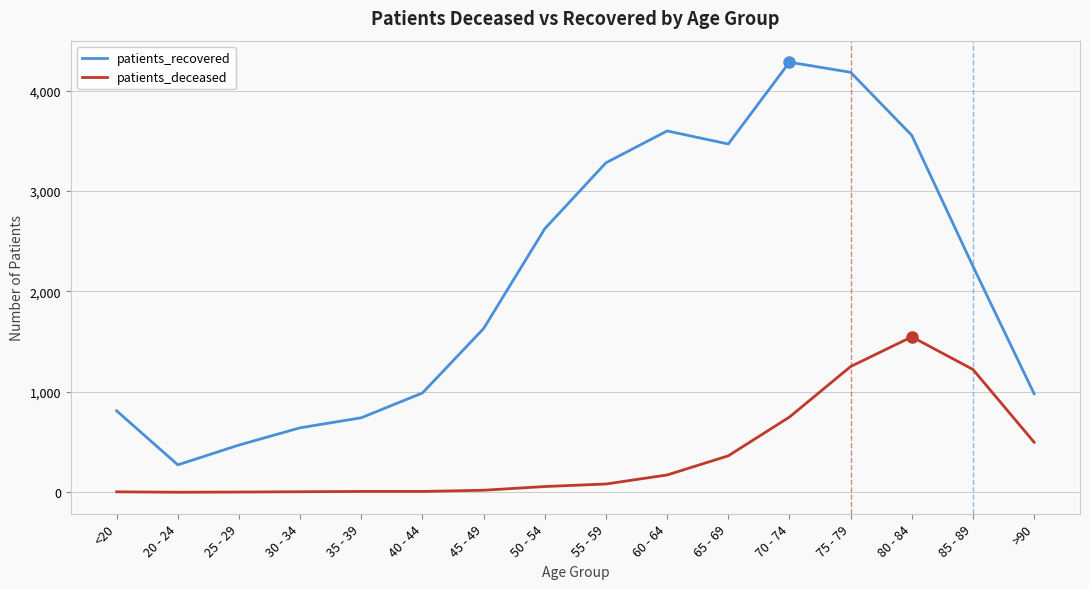

What is the maximum value shown in the chart?

4284